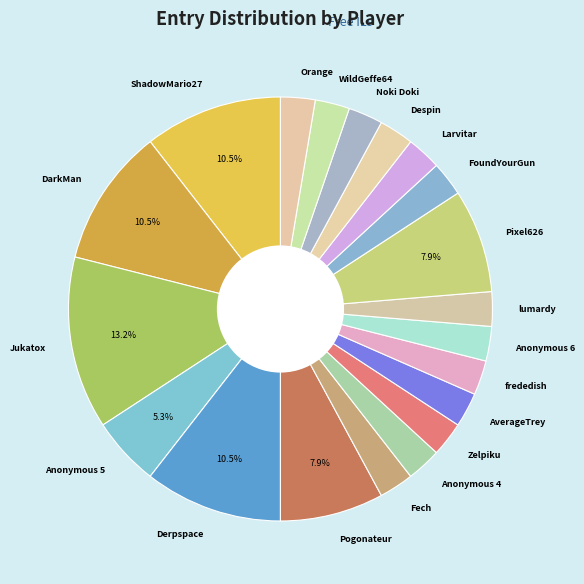

What is the largest slice in the pie chart?

Jukatox